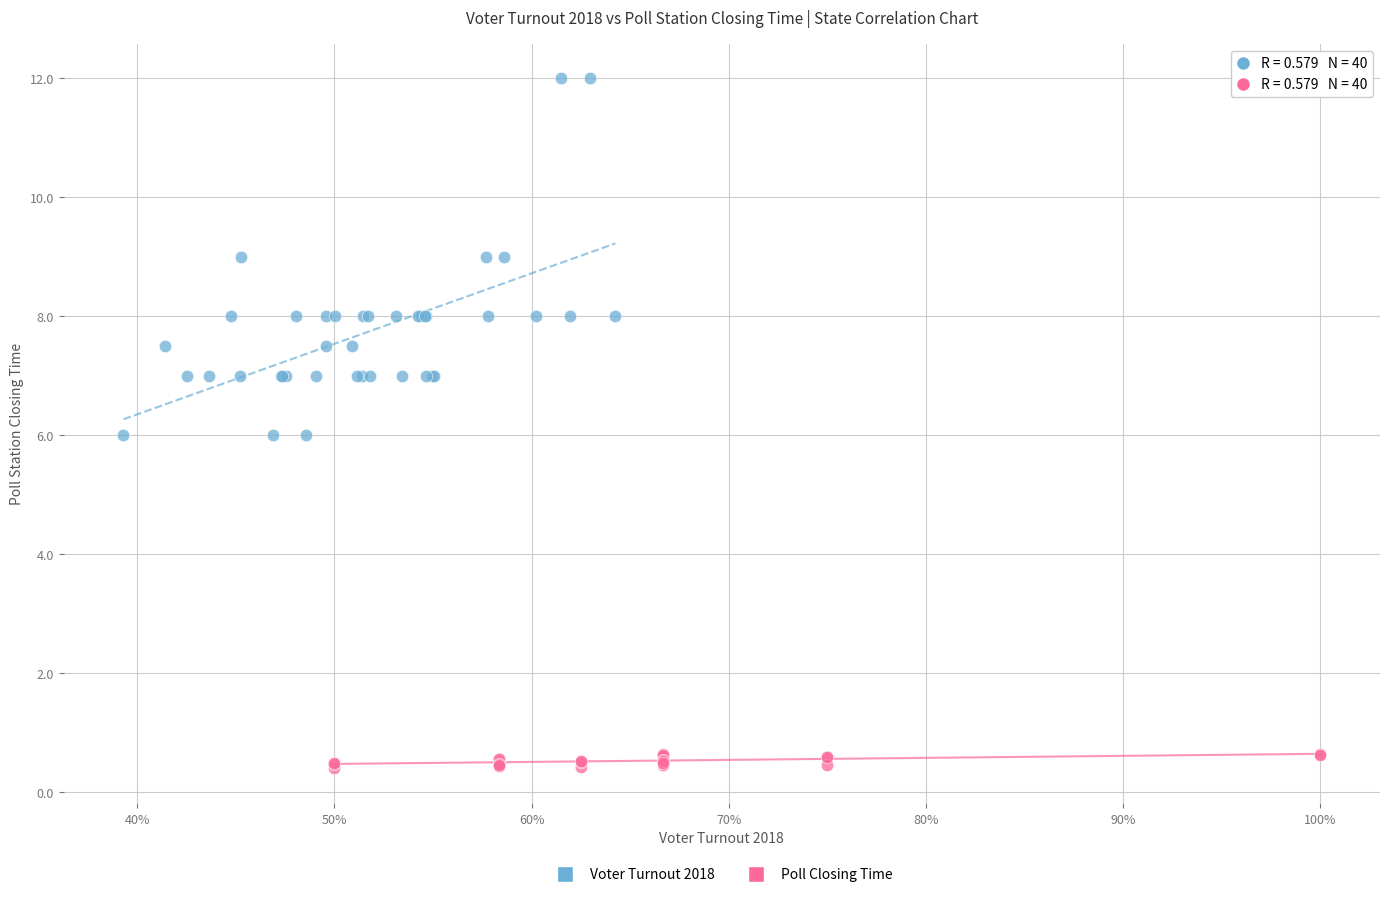

Which series reaches the minimum Y coordinate?

Poll Closing Time